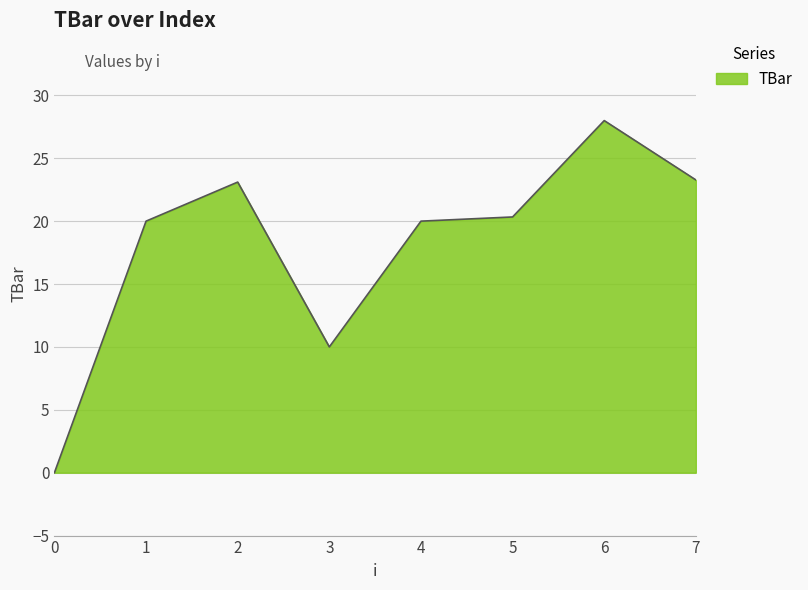

What is the greatest value displayed?

28.0